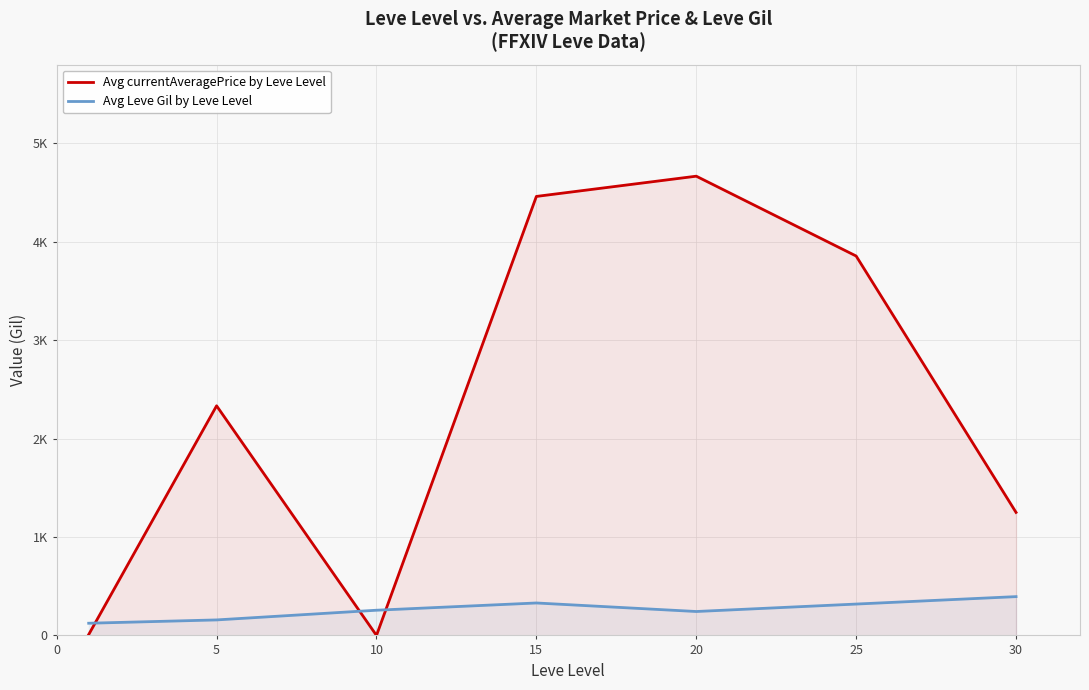

True or false: Avg Leve Gil by Leve Level and Avg currentAveragePrice by Leve Level cross at least once.

True